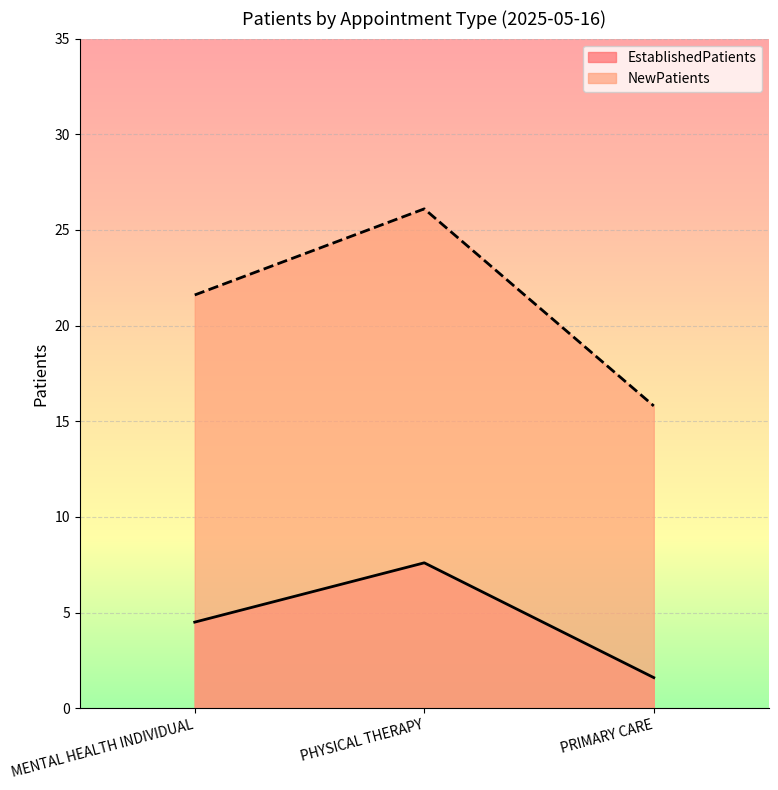

What value does the NewPatients series have at PRIMARY CARE?

15.8